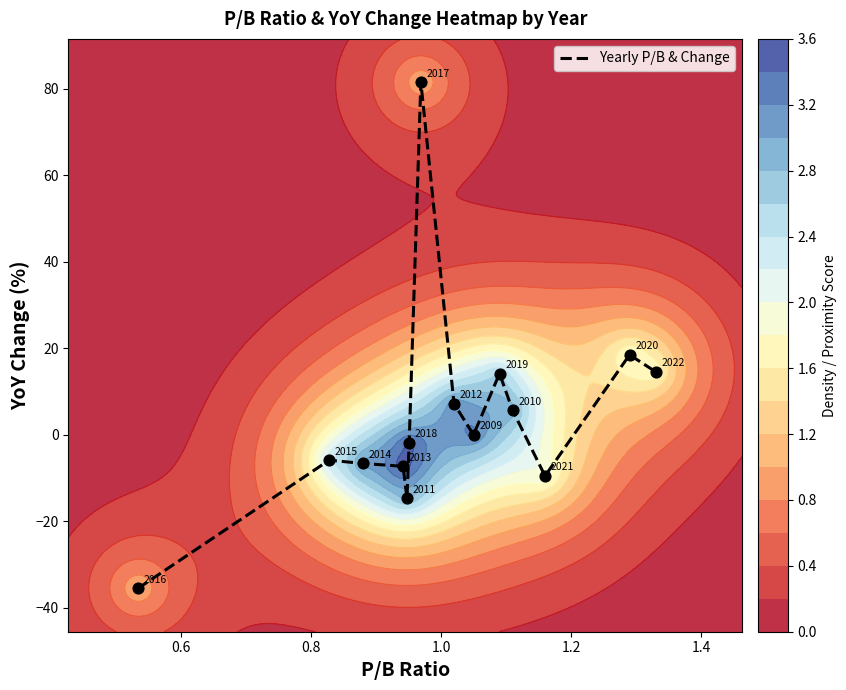

How many values are above zero?

6